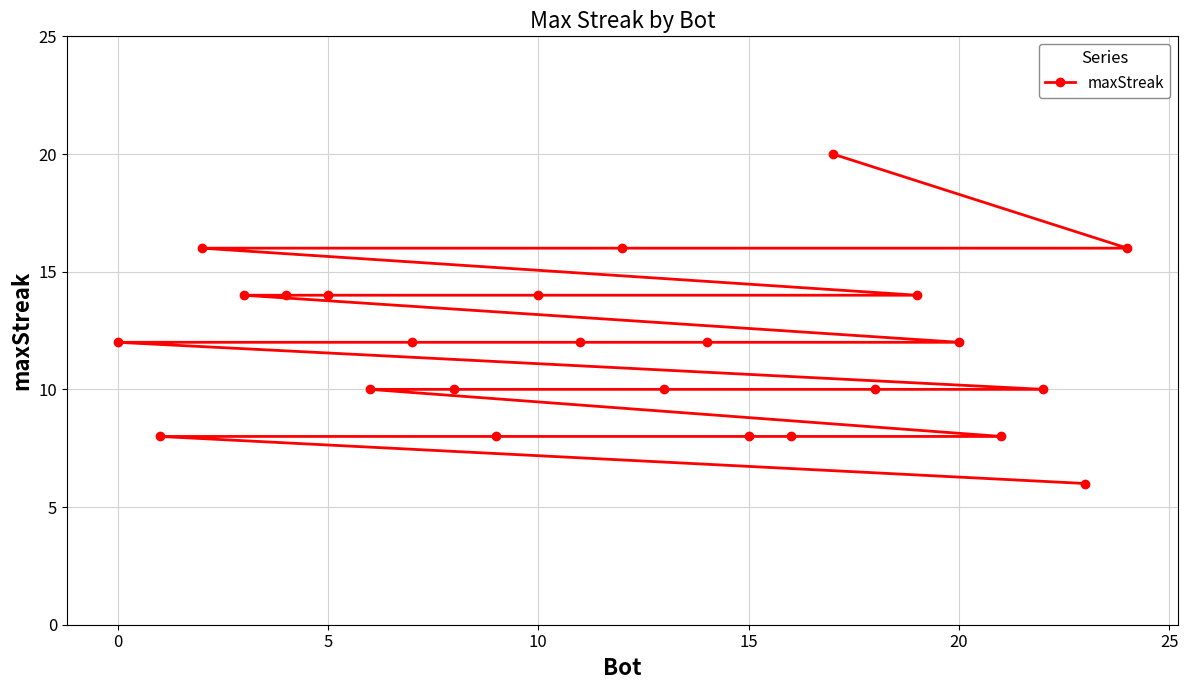

How many series are shown in this chart?

1